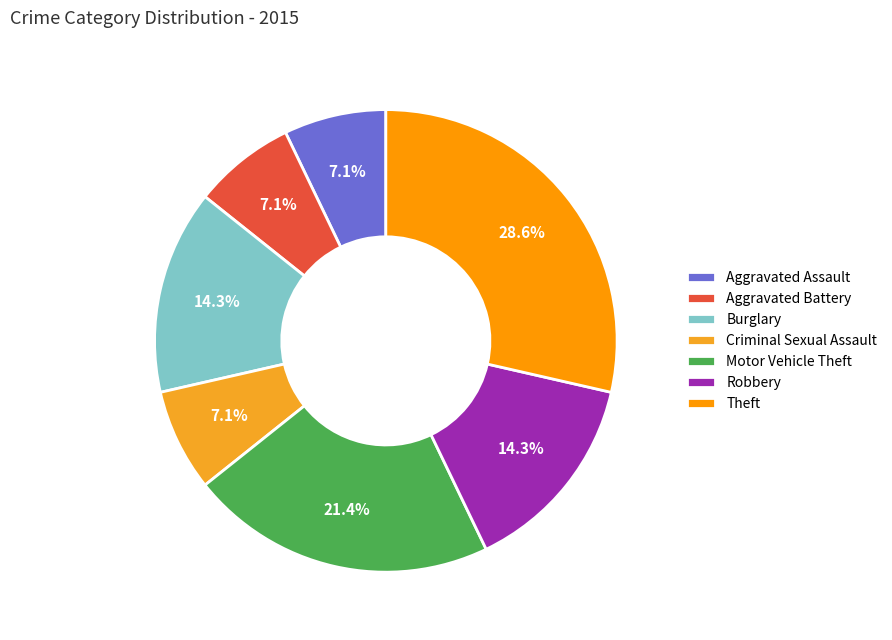

To the nearest percent, what percentage of the pie is Burglary?

14%